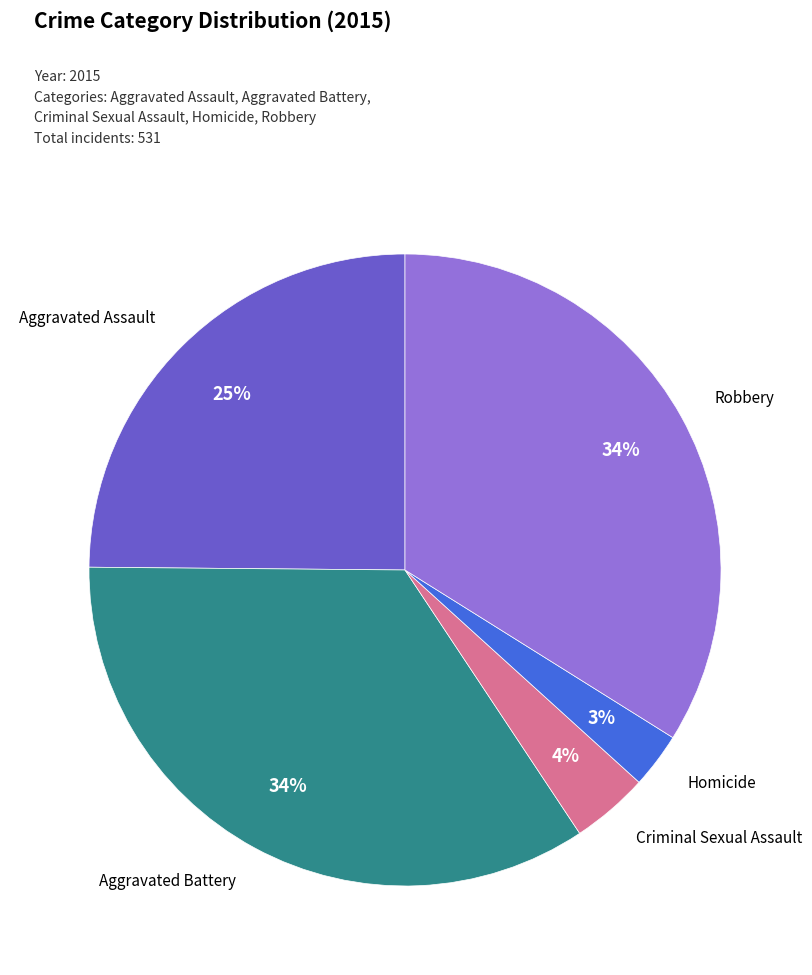

Is there a majority slice in this chart?

No